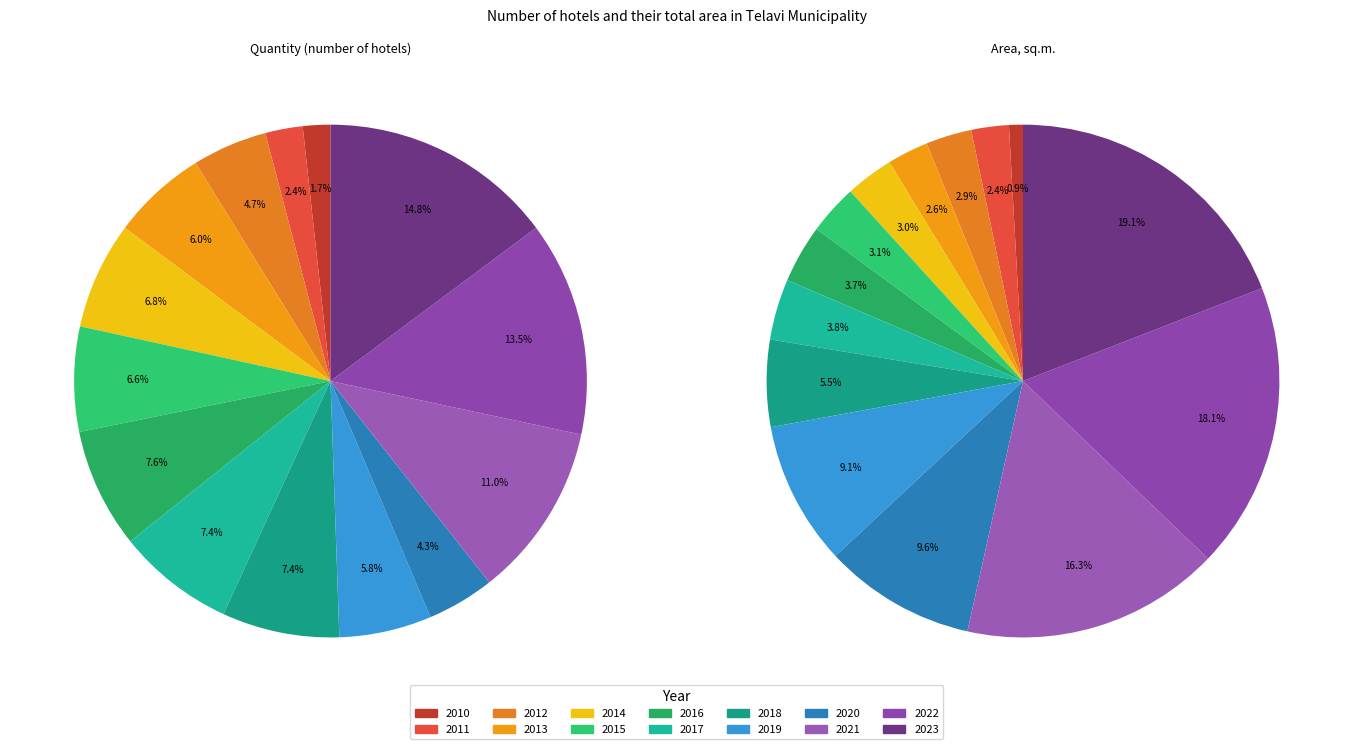

Is it true that 2022 is 6% of the pie?

False